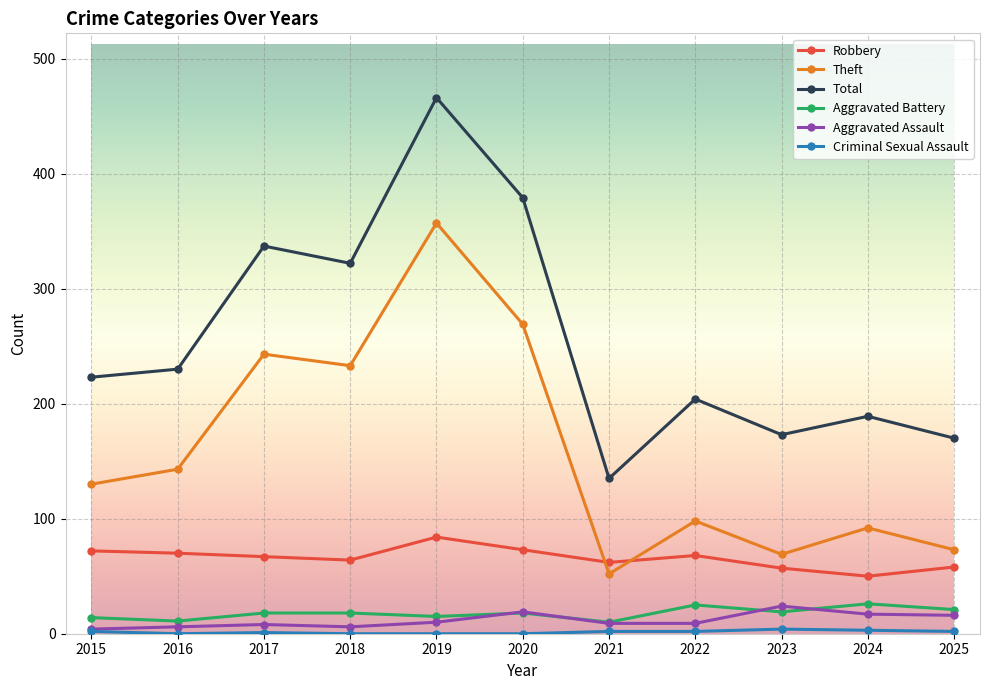

True or false: Total and Aggravated Battery intersect in this chart.

False